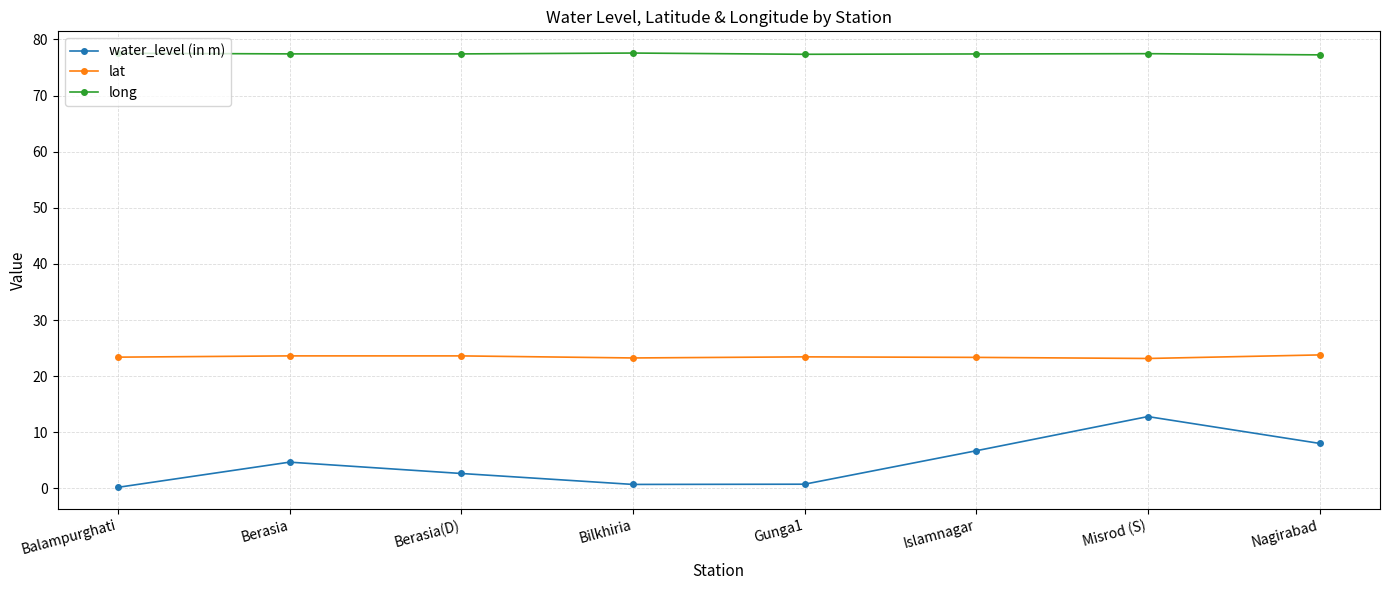

How many data points in water_level (in m) are less than 4?

4